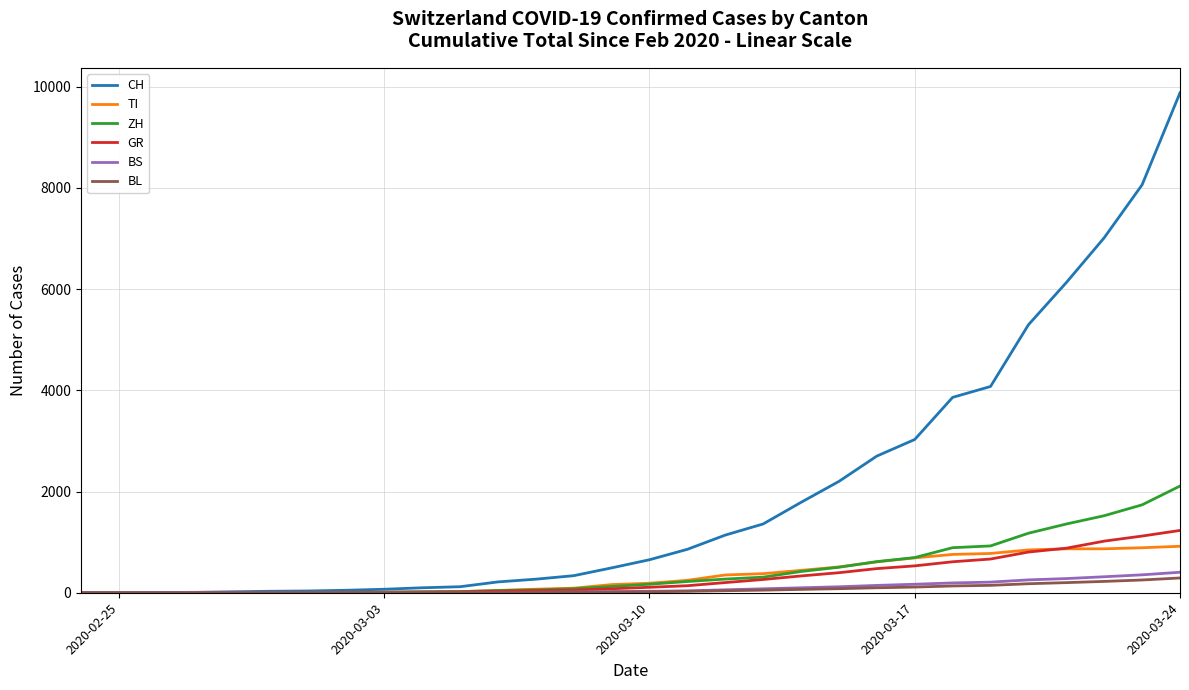

Which series has the widest spread of values?

CH